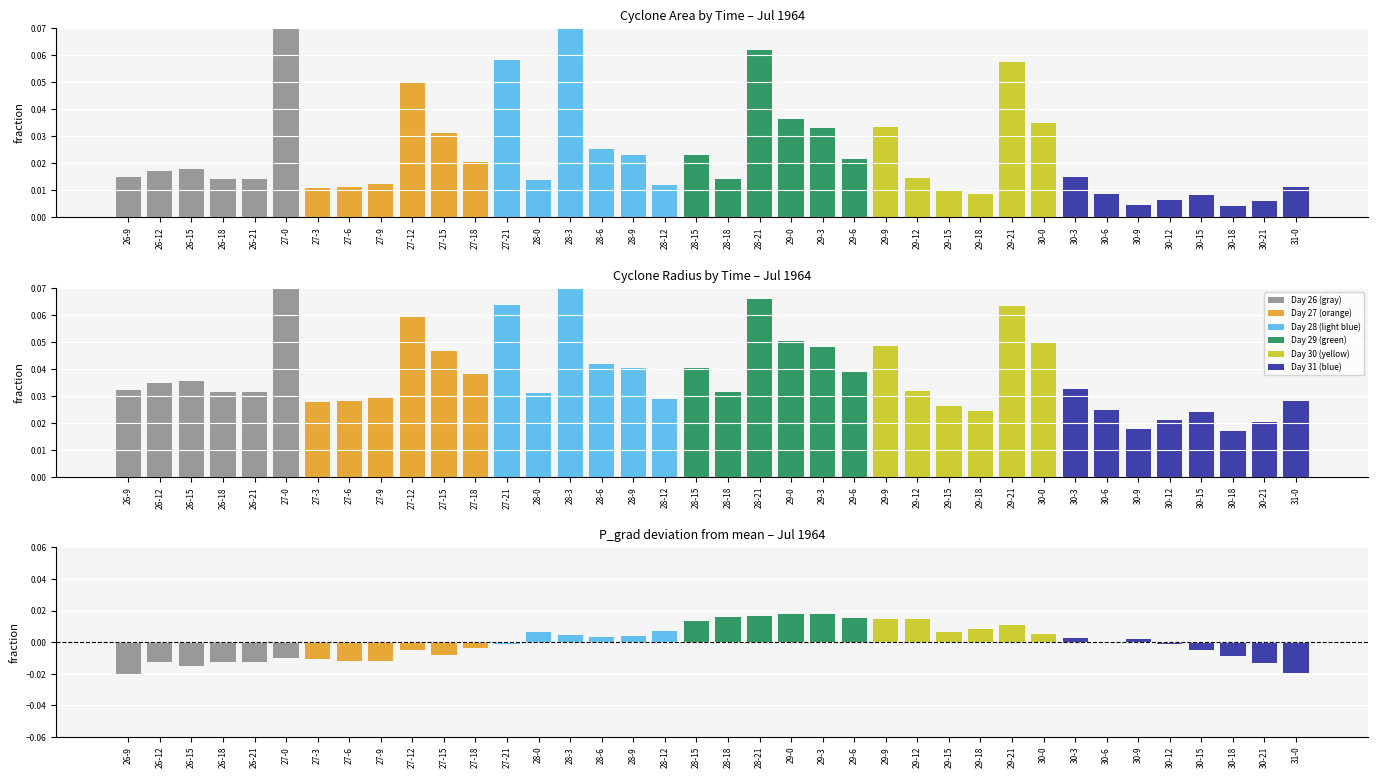

Does the chart contain any negative values?

Yes